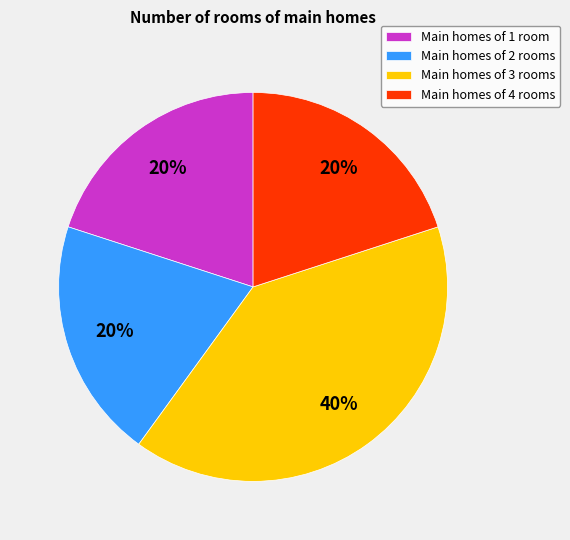

Count the number of slices in the pie.

4